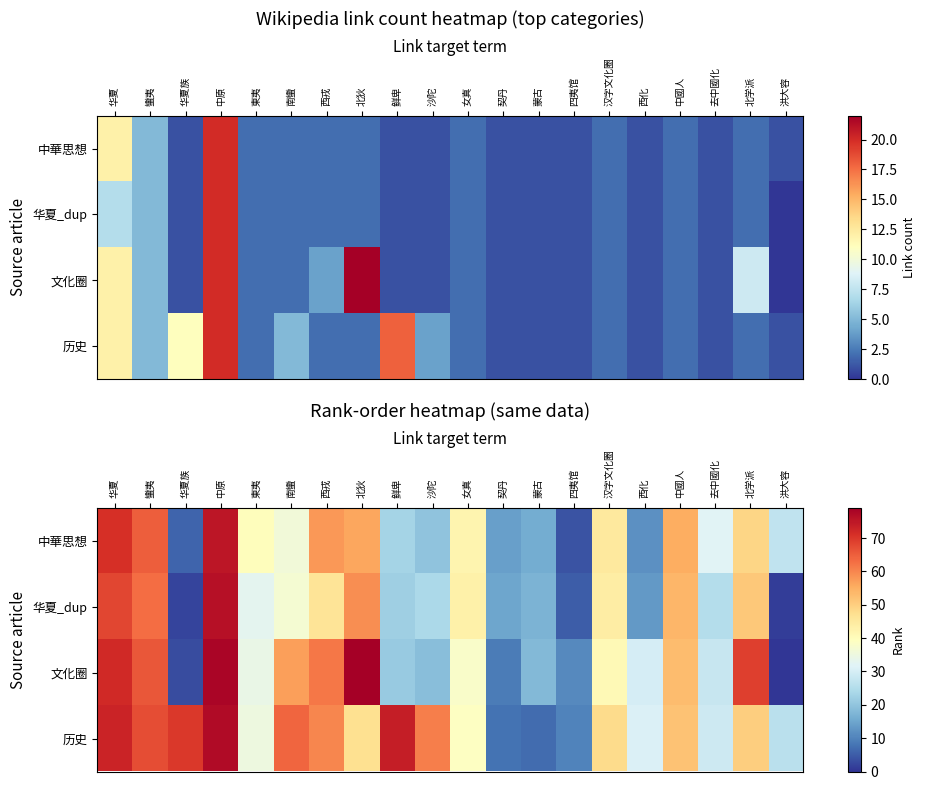

Which has a higher value, 西戎 or 华夏?

华夏